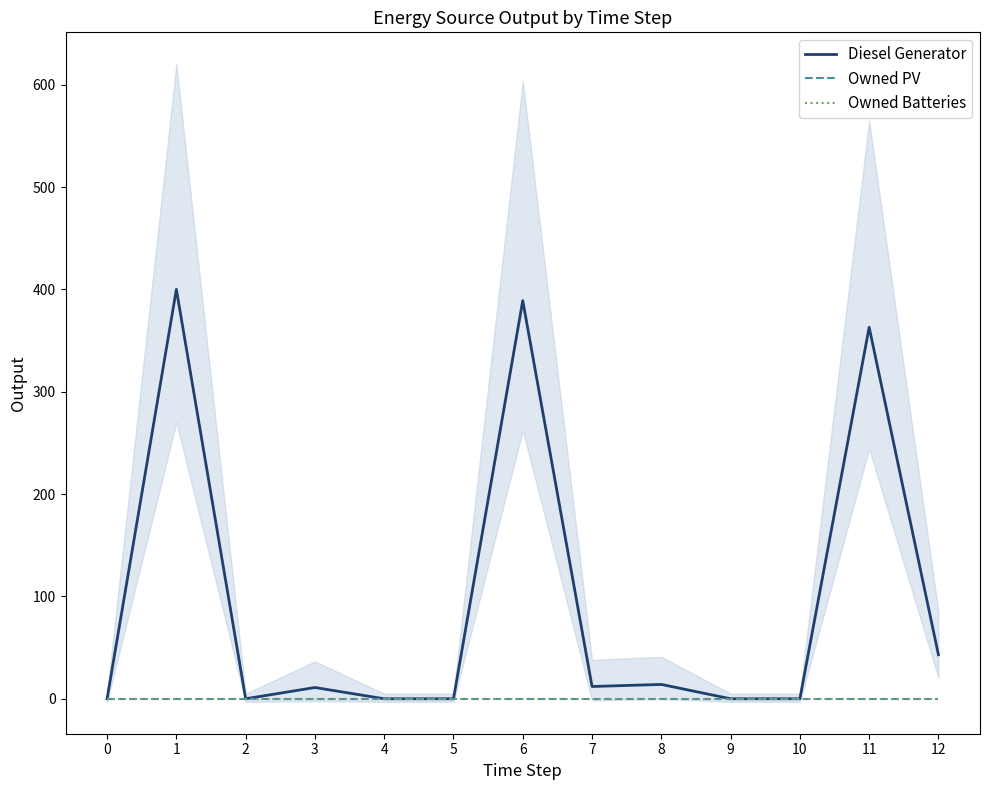

How many lines are shown in the chart?

3